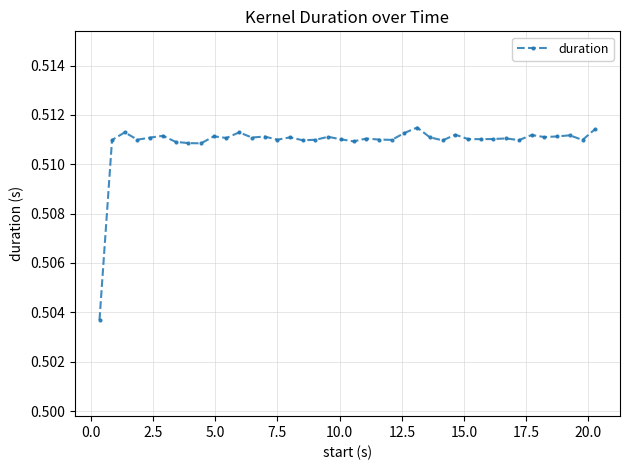

What is the sum of all values?

20.4